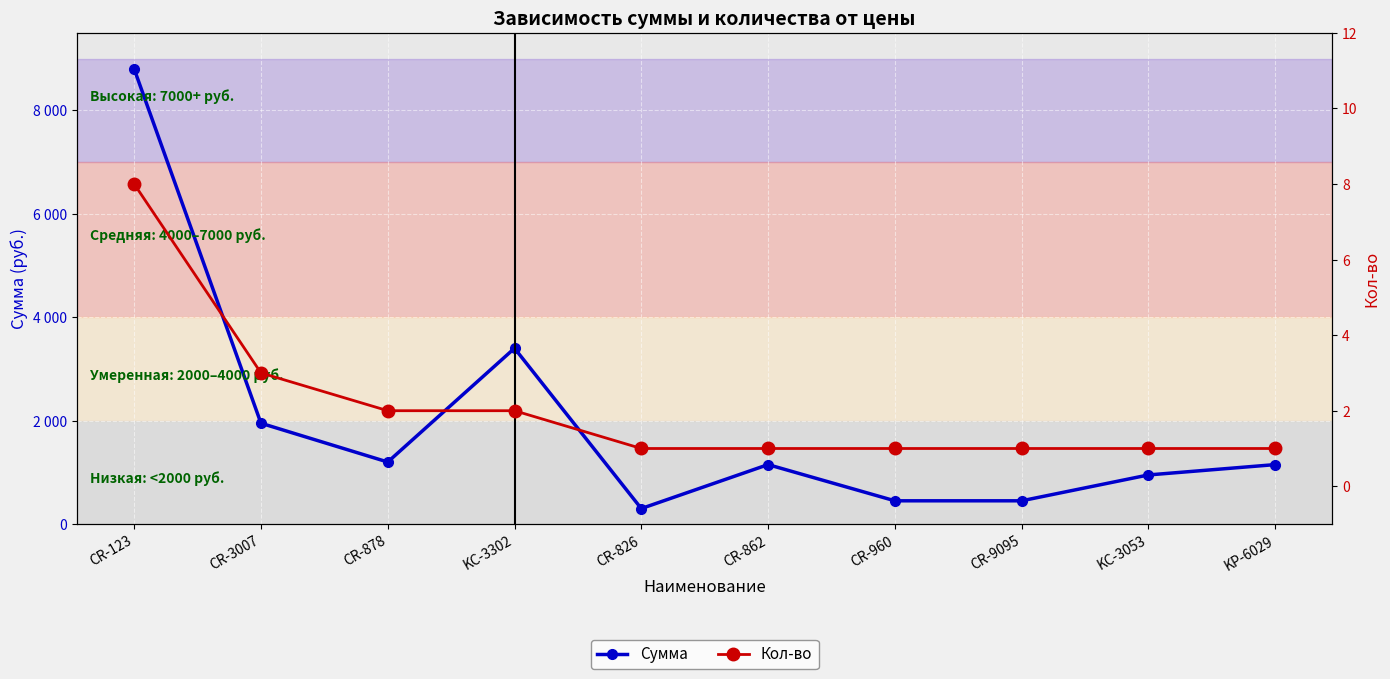

What are all the series names shown in the legend?

Сумма, Кол-во